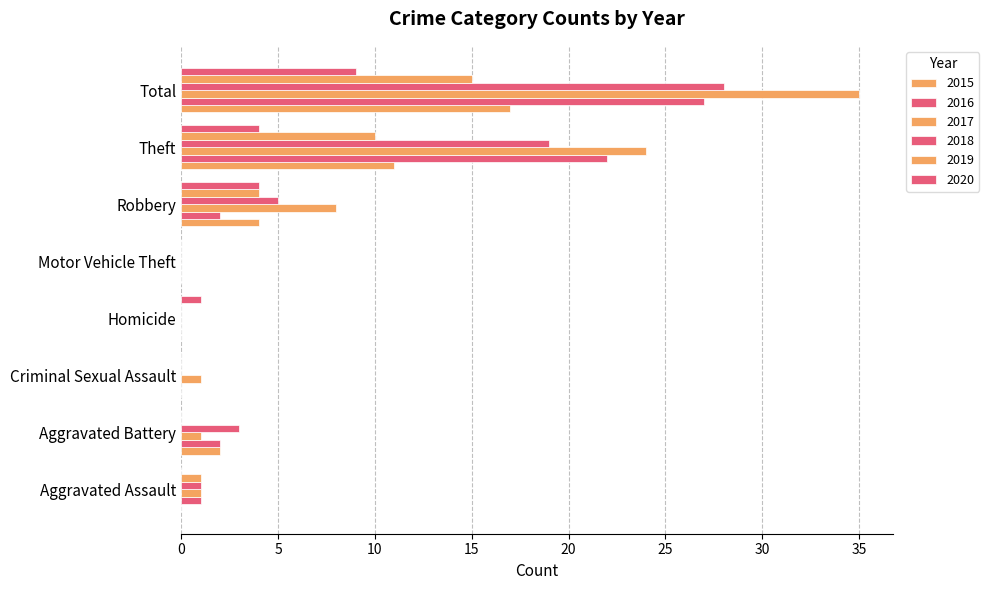

Reading right to left, what are all the values shown in this chart?

2015: 17	11	4	0	0	0	2	0
2016: 27	22	2	0	0	0	2	1
2017: 35	24	8	0	0	1	1	1
2018: 28	19	5	0	0	0	3	1
2019: 15	10	4	0	0	0	0	1
2020: 9	4	4	0	1	0	0	0